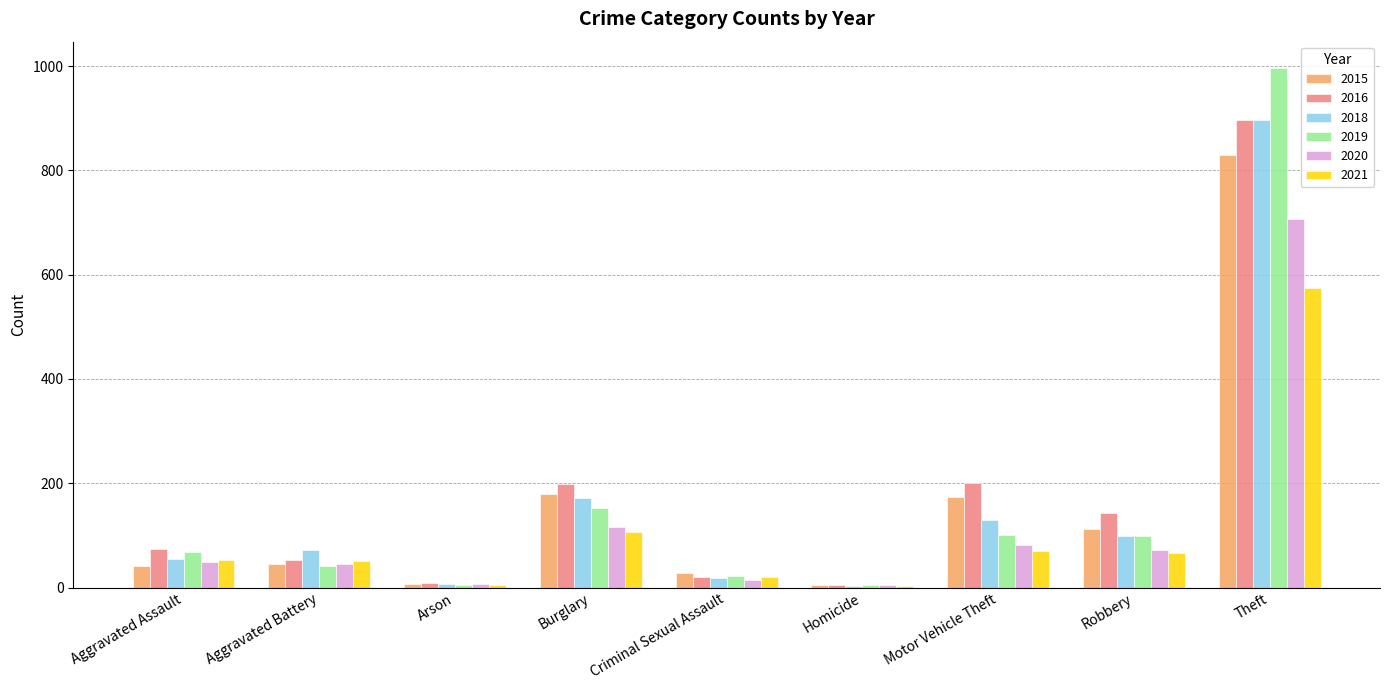

At which label is 2019 closest to 500?

Burglary